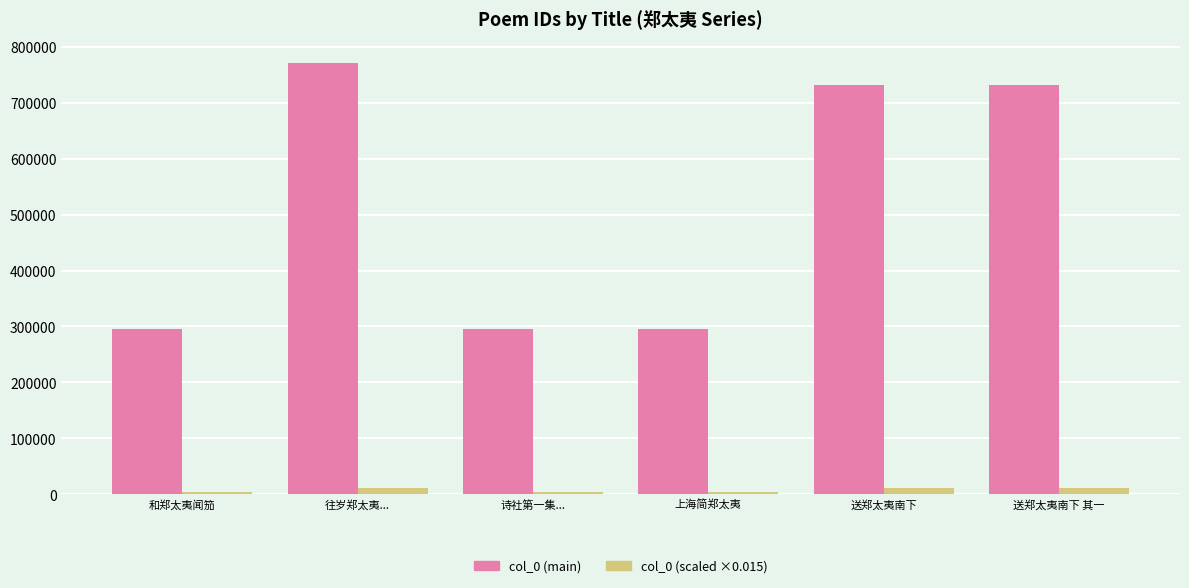

What are all the series names shown in the legend?

col_0 (main), col_0 (scaled ×0.015)